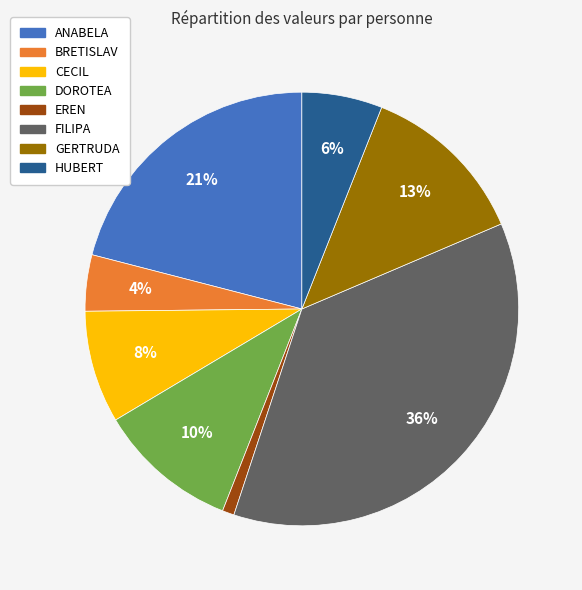

How many segments does this pie chart have?

8